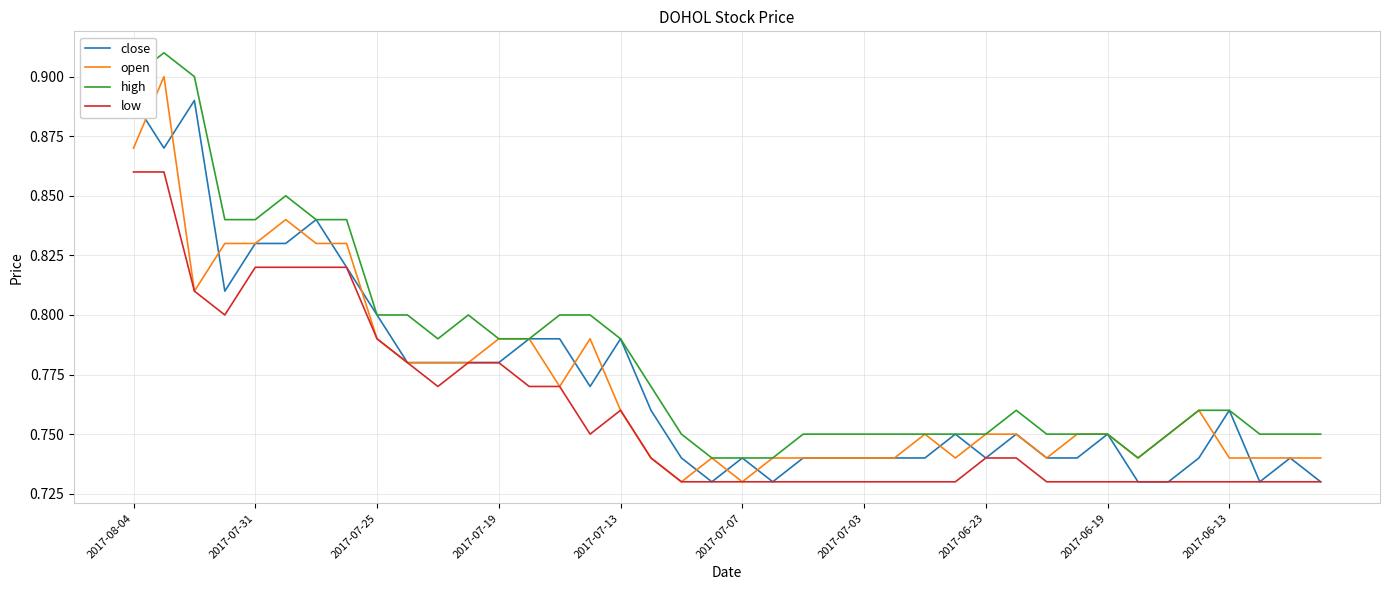

What is the greatest value displayed?

0.9